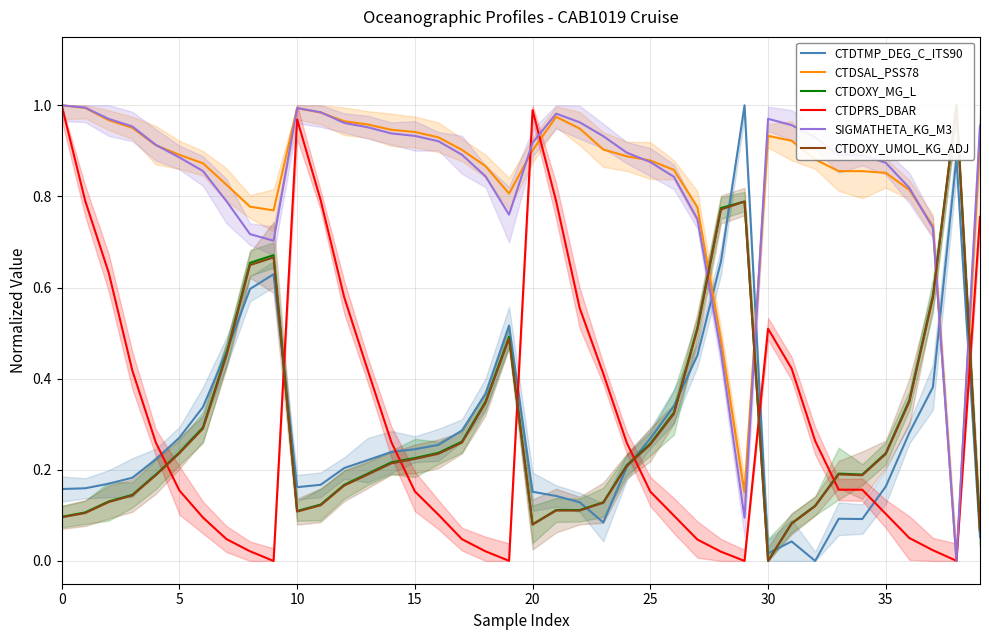

What is the difference between the highest and lowest values at 26?

0.8